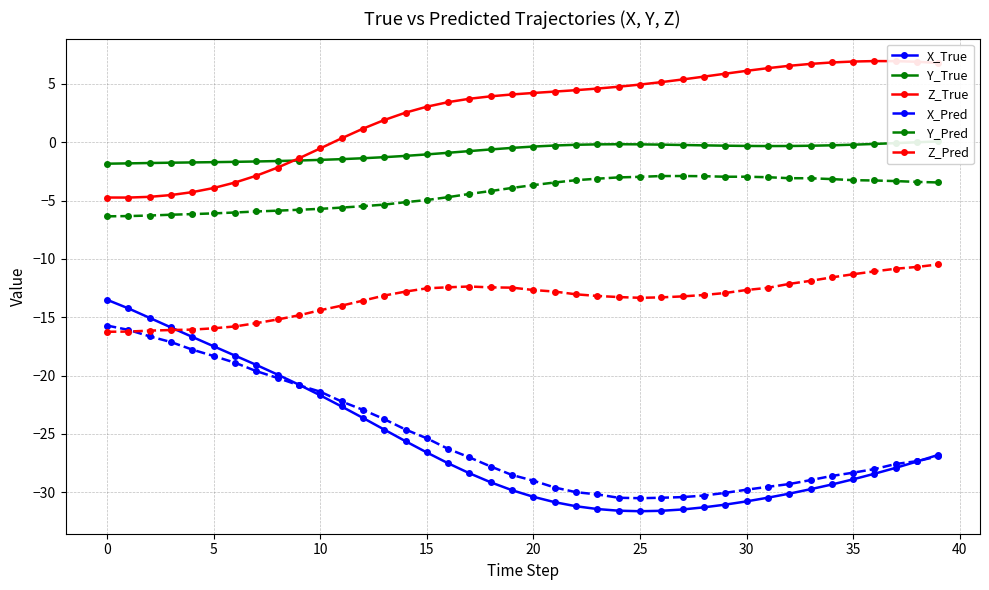

Which series has the widest spread of values?

X_True